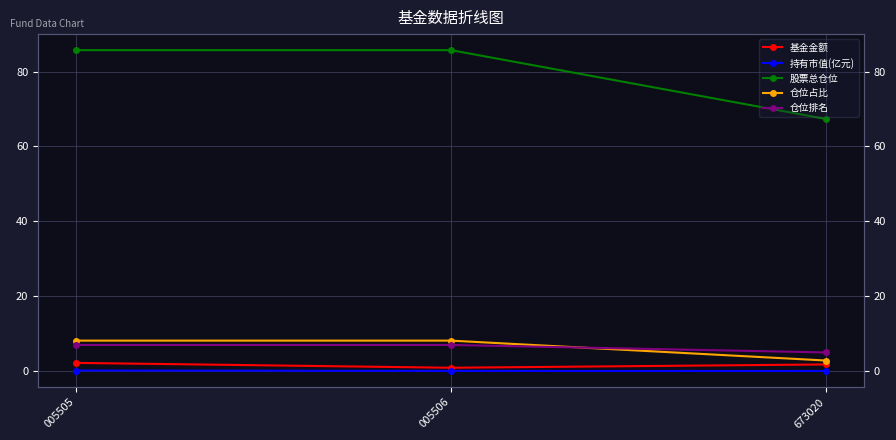

What is the value of the 股票总仓位 point at the 3rd from the left?

67.3